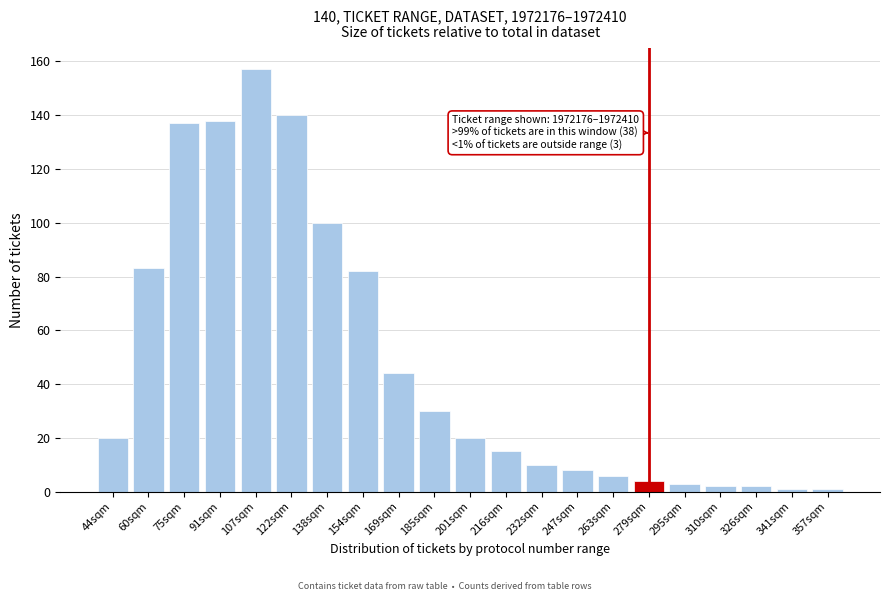

Reading left to right, transcribe all the data shown in this chart.

44sqm=20	60sqm=83	75sqm=137	91sqm=138	107sqm=157	122sqm=140	138sqm=100	154sqm=82	169sqm=44	185sqm=30	201sqm=20	216sqm=15	232sqm=10	247sqm=8	263sqm=6	279sqm=4	295sqm=3	310sqm=2	326sqm=2	341sqm=1	357sqm=1